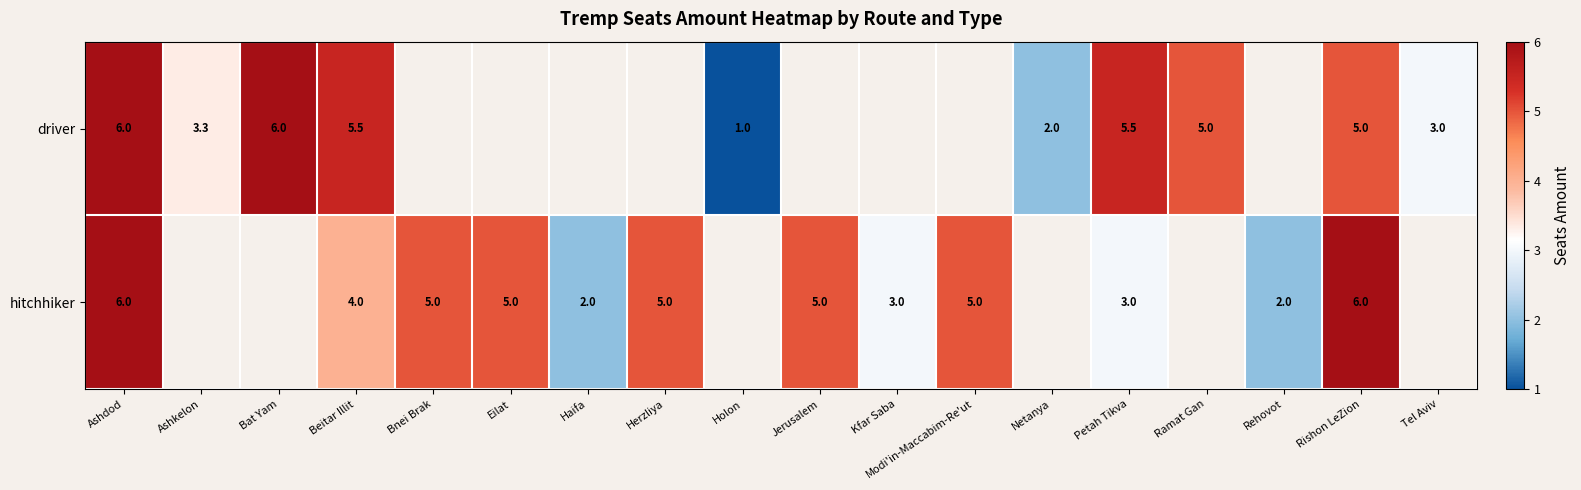

What is the difference between the driver values at Tel Aviv and Beitar Illit?

2.5